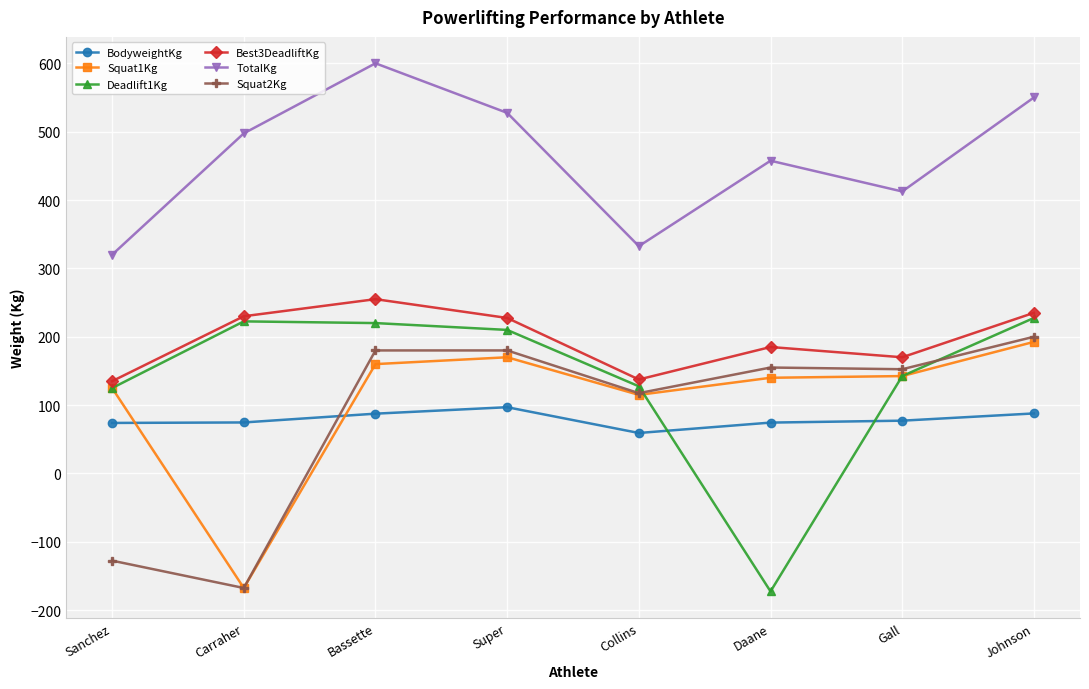

At which label is Best3DeadliftKg closest to 195?

Daane